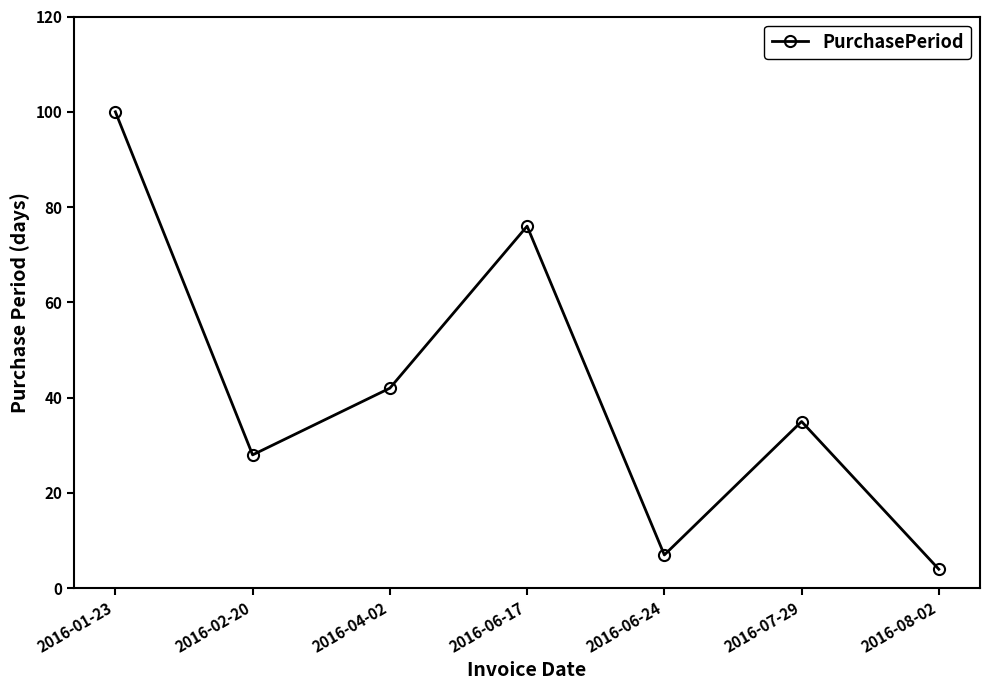

What is the change in value from 2016-04-02 to 2016-07-29?

-7